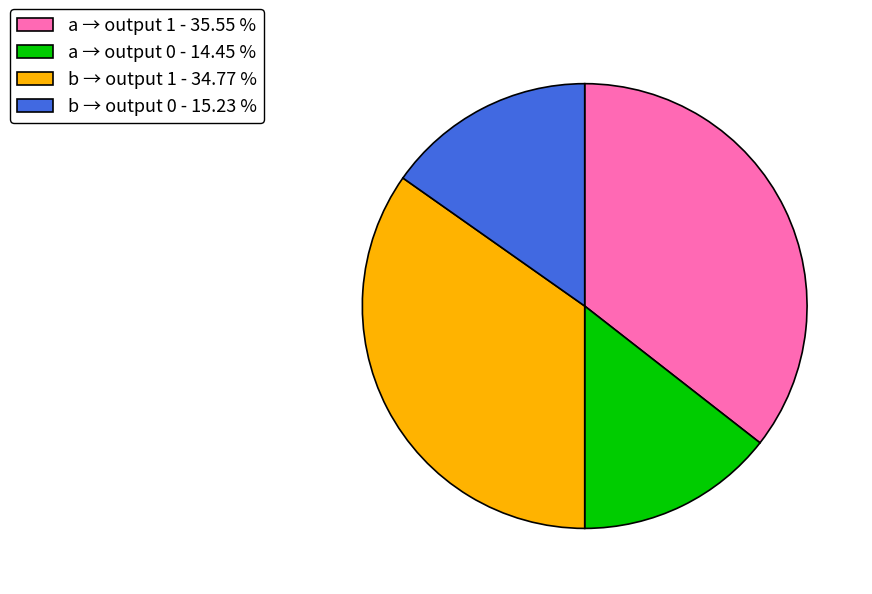

Does b → output 1 - 34.77 % represent more than half of the total?

No